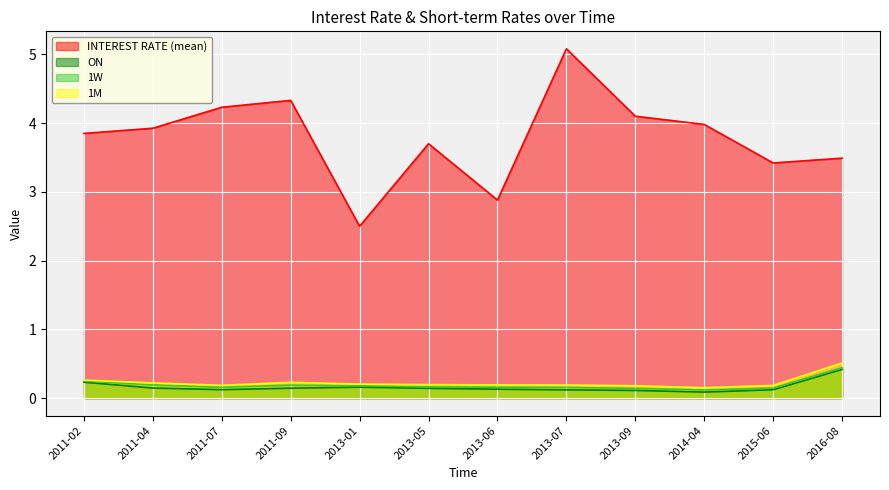

True or false: ON and INTEREST RATE (mean) intersect in this chart.

False